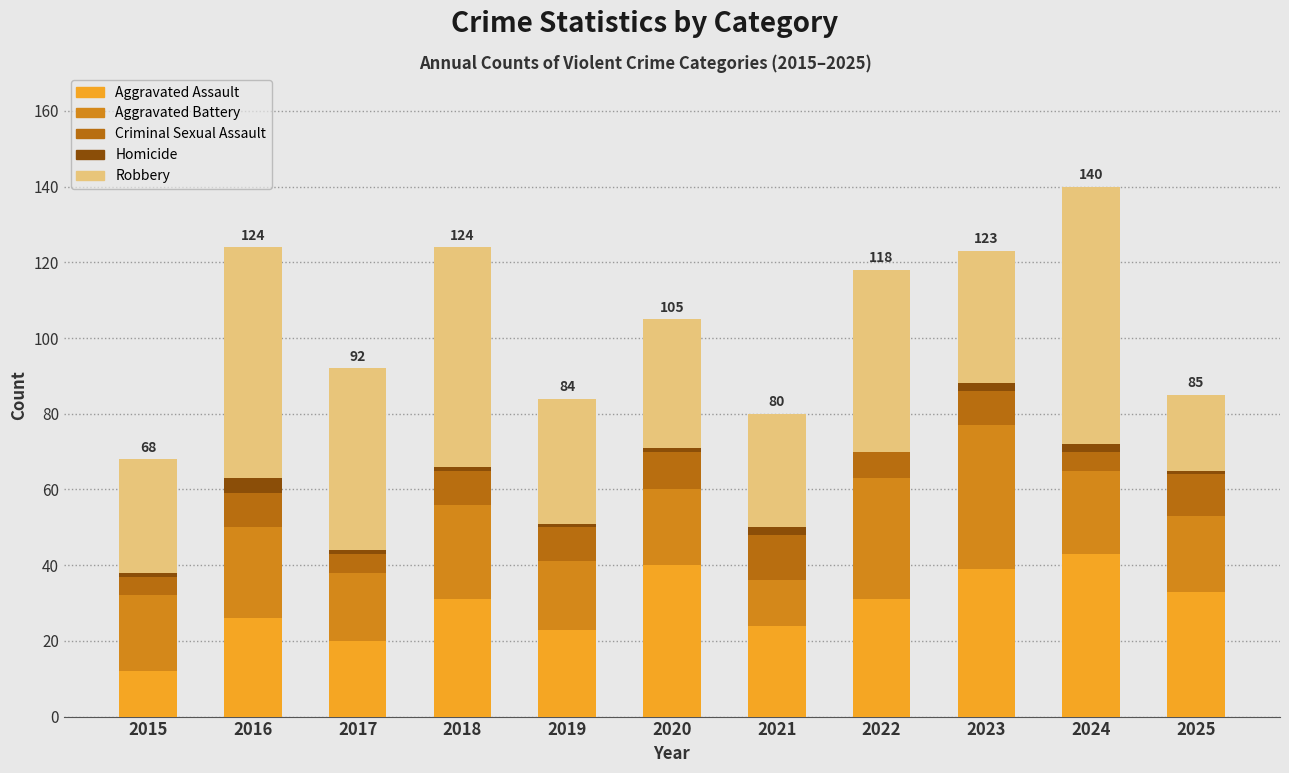

How many distinct data groups are displayed?

5